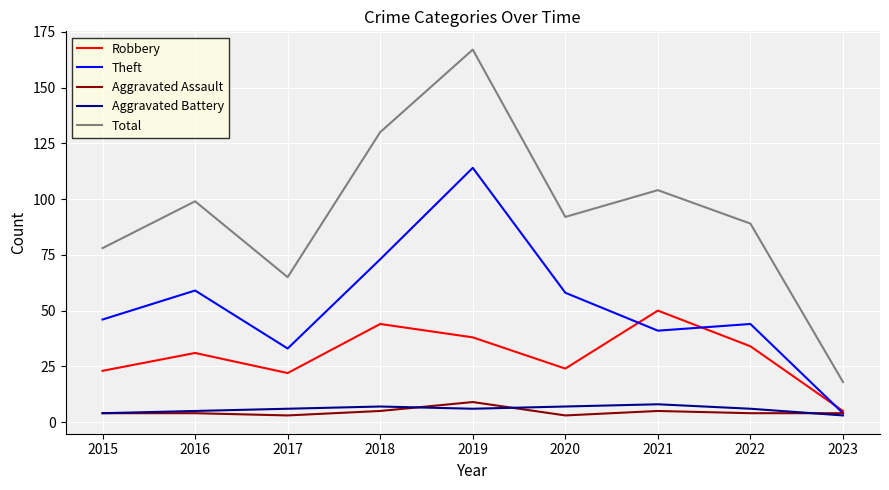

What is the approximate value of Total at 2021?

104